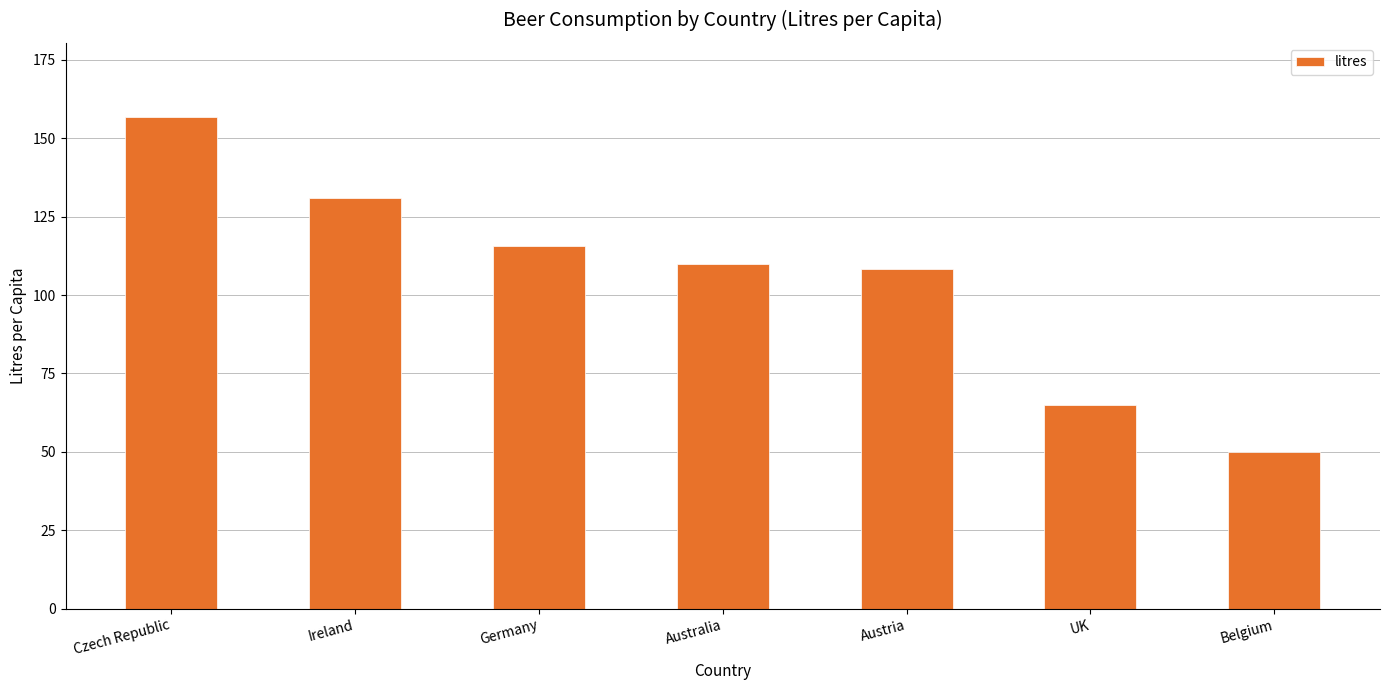

What is the average value?

105.3